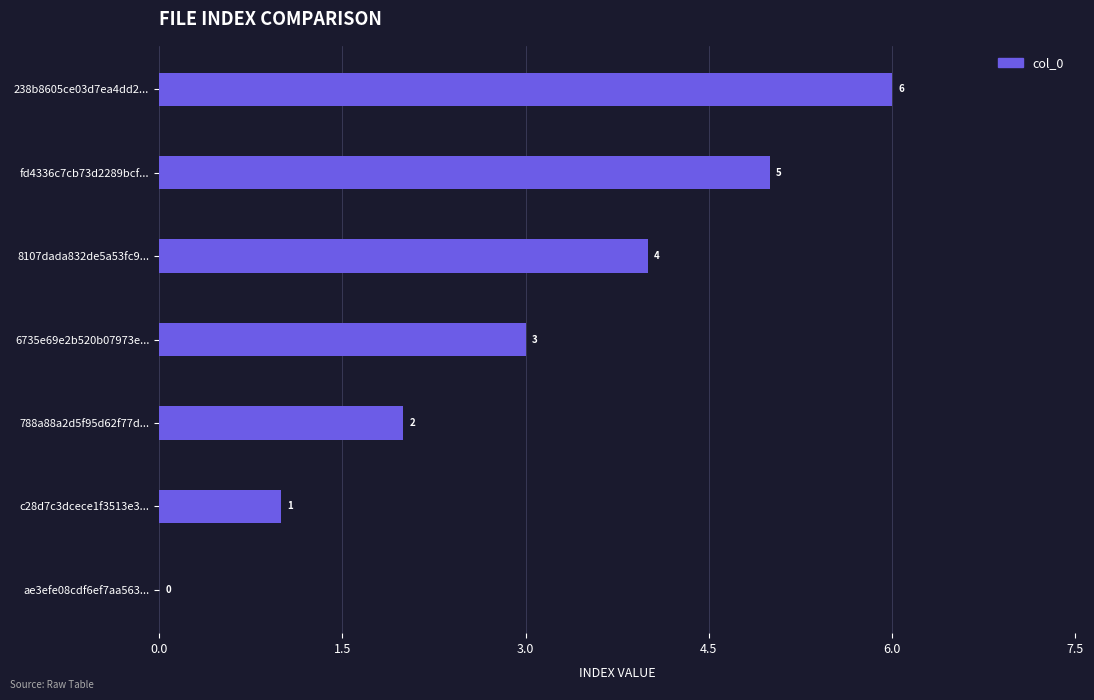

What is the sum of all values?

21